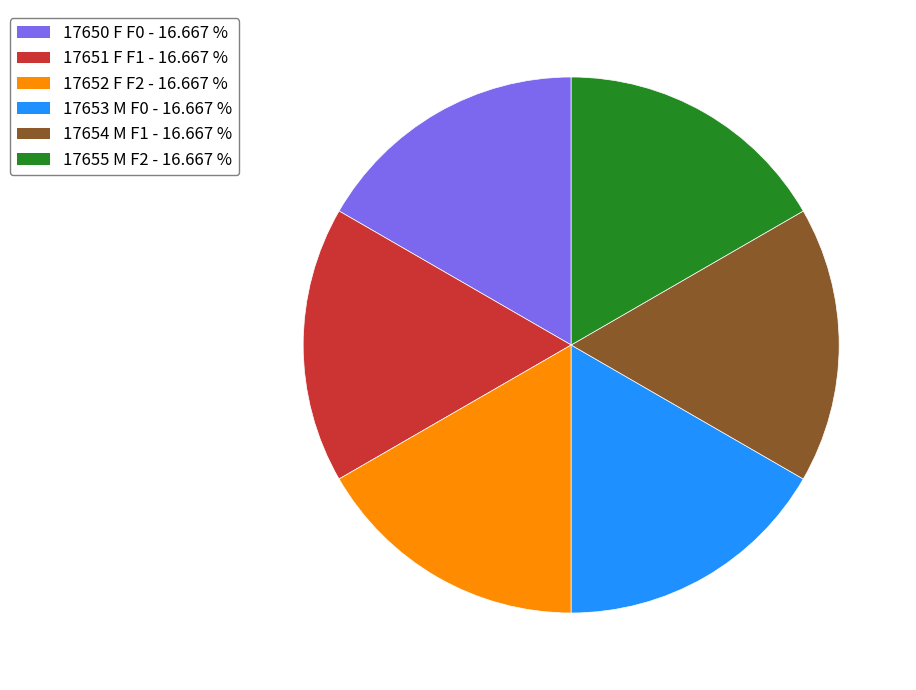

Do 17655 M F2 - 16.667 % and 17650 F F0 - 16.667 % together represent more than half of the pie?

No